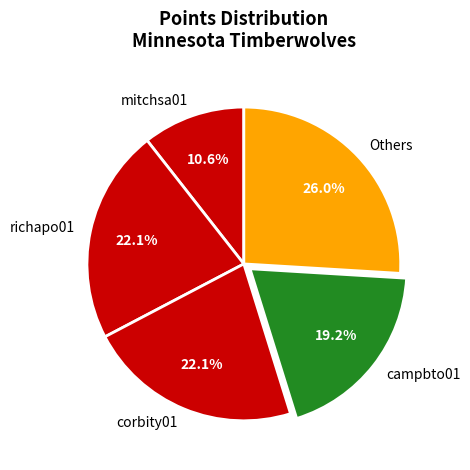

Does Others represent more than half of the total?

No